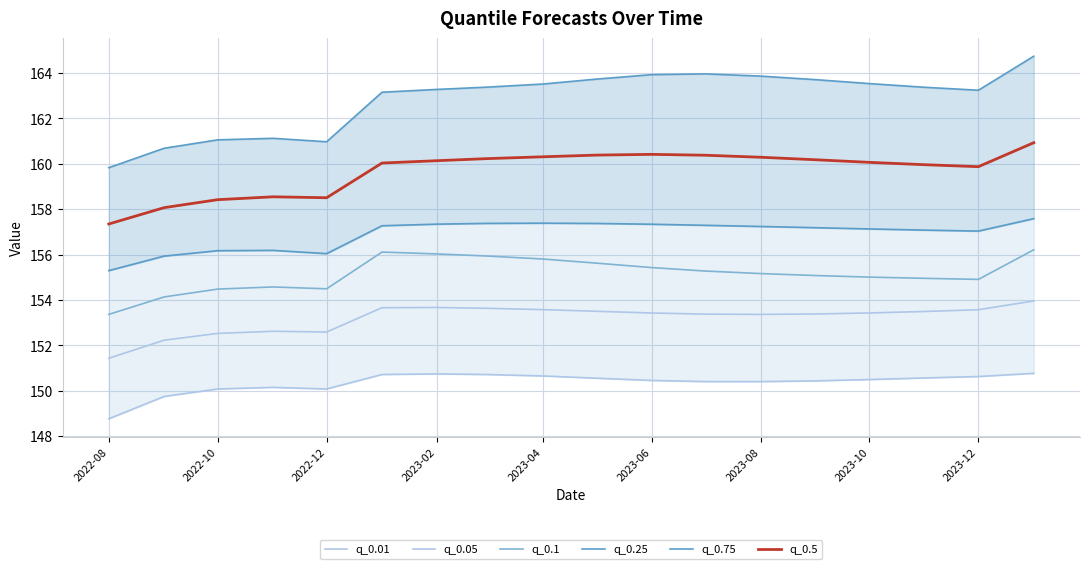

Reading left to right, extract all data points from this chart.

q_0.01: 148.8	149.7	150.1	150.1	150.1	150.7	150.7	150.7	150.6	150.6	150.5	150.4	150.4	150.4	150.5	150.6	150.6	150.8
q_0.05: 151.4	152.2	152.5	152.6	152.6	153.7	153.7	153.6	153.6	153.5	153.4	153.4	153.4	153.4	153.4	153.5	153.6	154.0
q_0.1: 153.4	154.1	154.5	154.6	154.5	156.1	156.0	155.9	155.8	155.6	155.4	155.3	155.2	155.1	155.0	155.0	154.9	156.2
q_0.25: 155.3	155.9	156.2	156.2	156.0	157.3	157.3	157.4	157.4	157.4	157.3	157.3	157.2	157.2	157.1	157.1	157.0	157.6
q_0.75: 159.8	160.7	161.1	161.1	161.0	163.2	163.3	163.4	163.5	163.7	163.9	164.0	163.9	163.7	163.5	163.4	163.2	164.7
q_0.5: 157.3	158.1	158.4	158.5	158.5	160.0	160.1	160.2	160.3	160.4	160.4	160.4	160.3	160.2	160.1	160.0	159.9	160.9